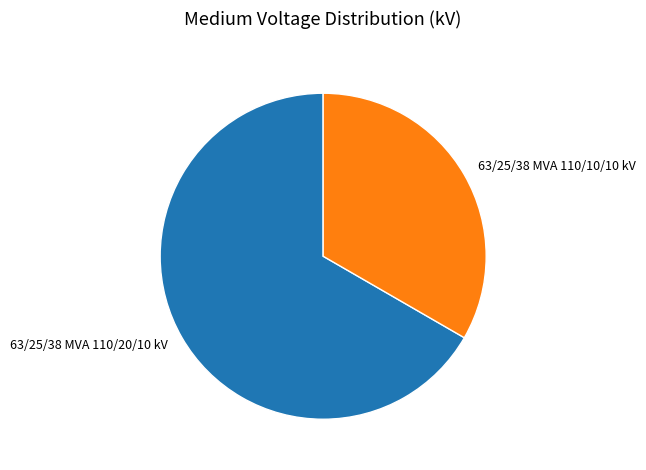

Does 63/25/38 MVA 110/20/10 kV represent more than half of the total?

Yes